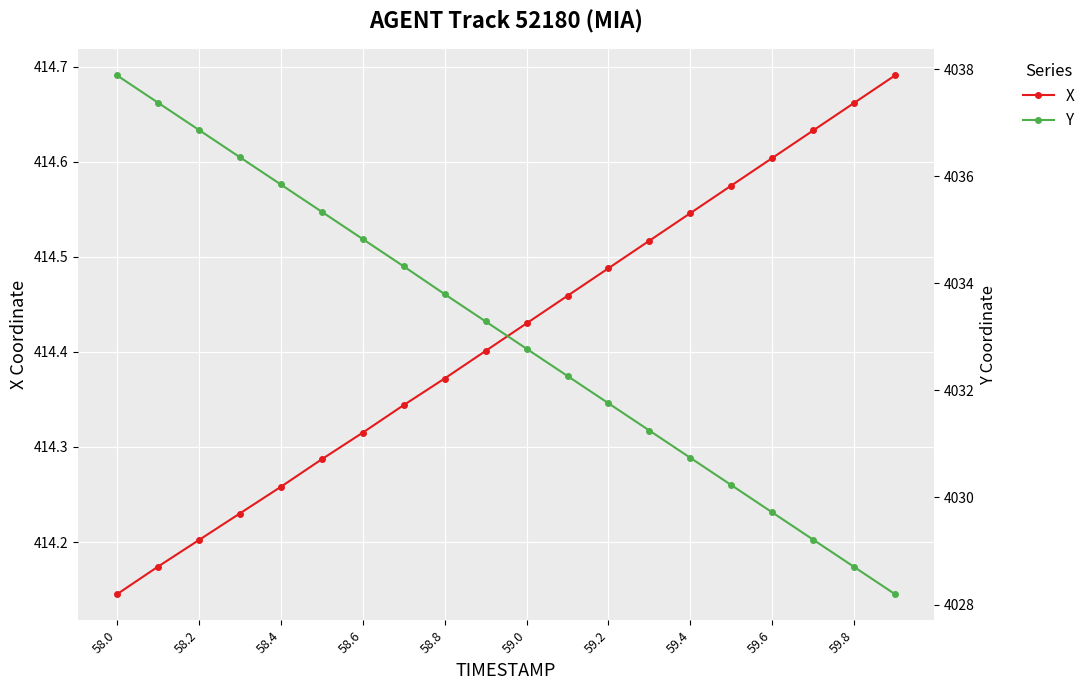

True or false: X has more than 2 interior local peaks.

False